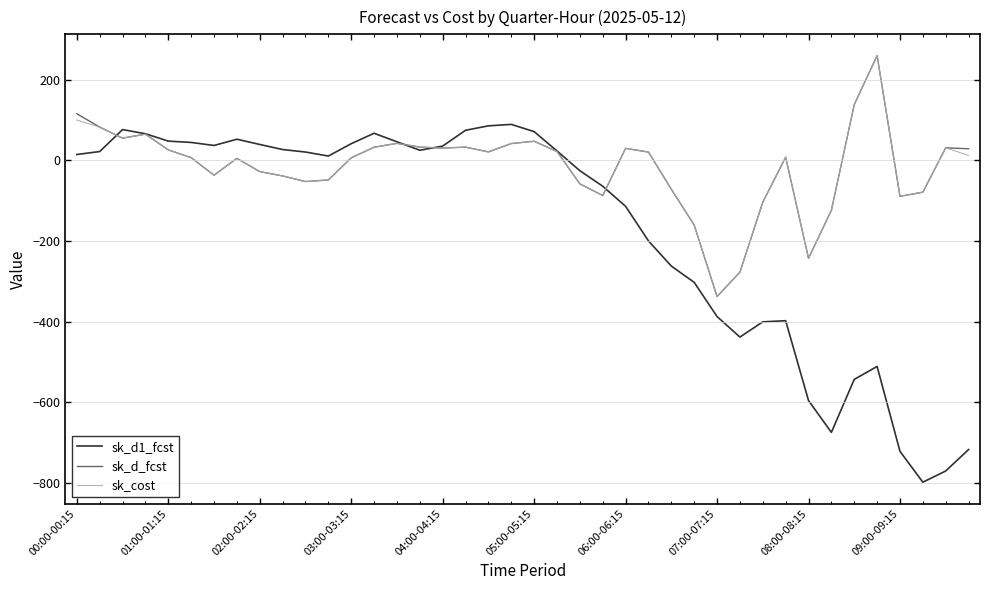

What is the highest value of the sk_cost series?

259.9